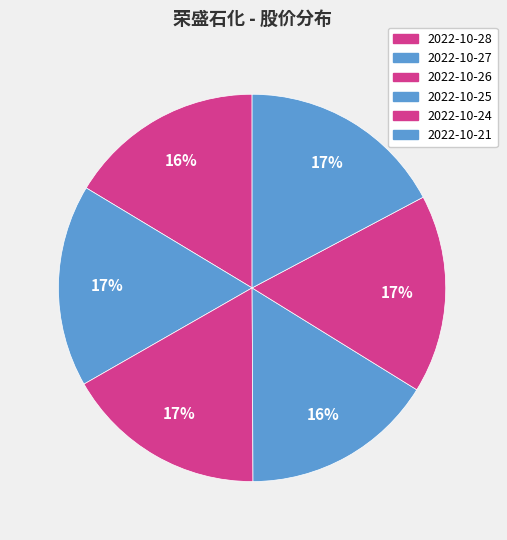

True or false: 2022-10-28 accounts for 24% of the total.

False